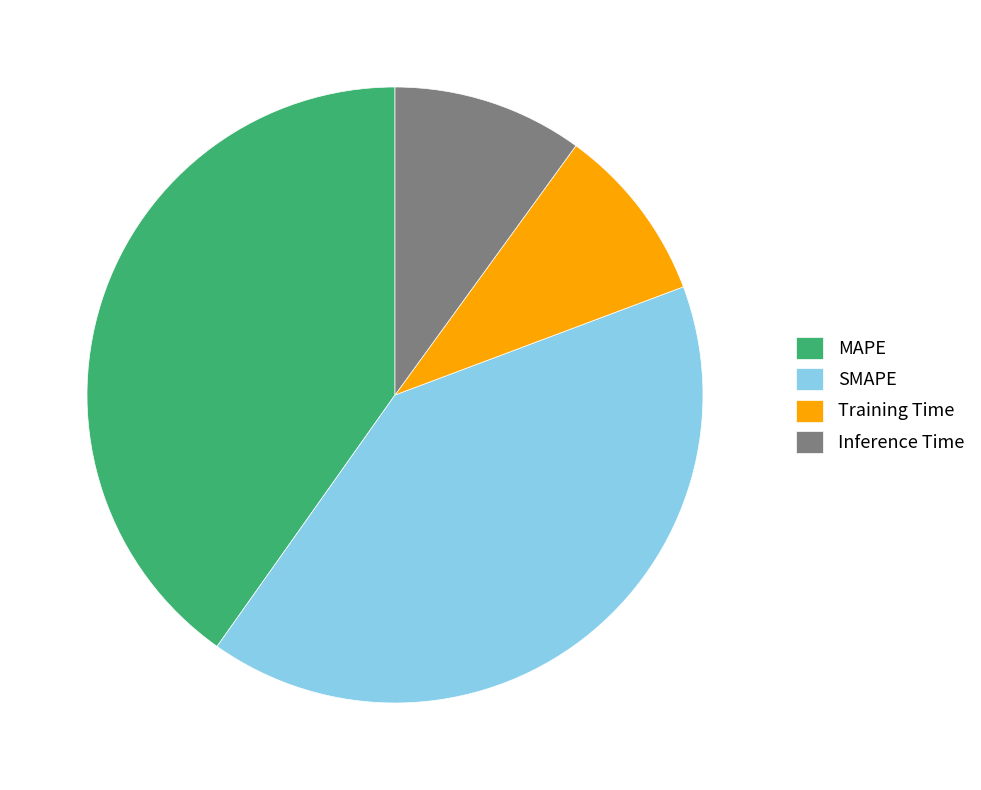

Combined, do MAPE and Training Time account for over 50%?

No